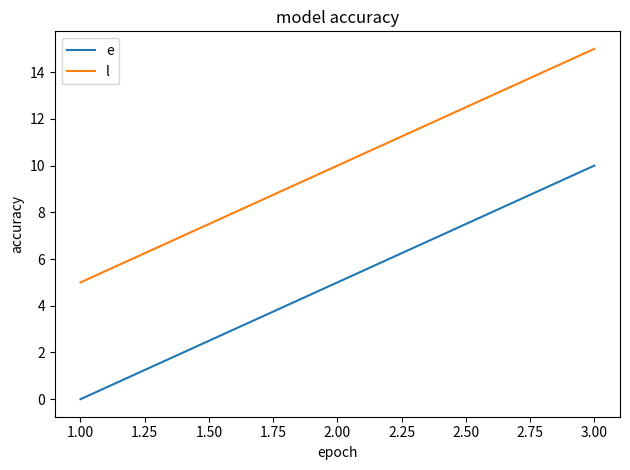

What is the difference between the maximum and minimum values in the l series?

10